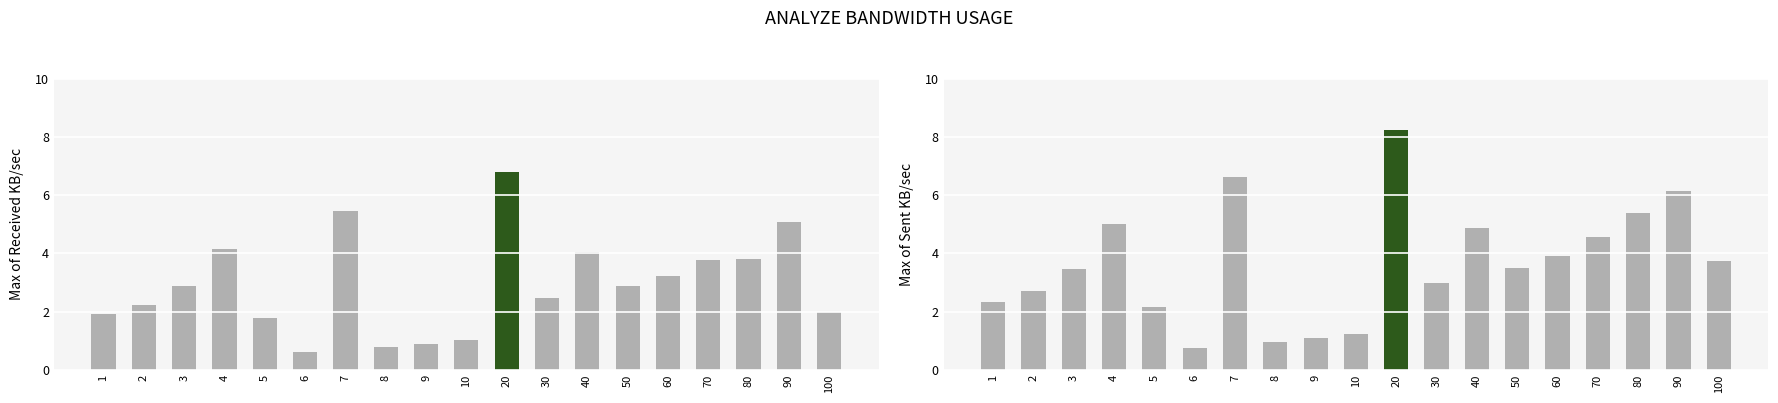

What is the value of the Max of Sent KB/sec bar at the 13th from the left?

4.9